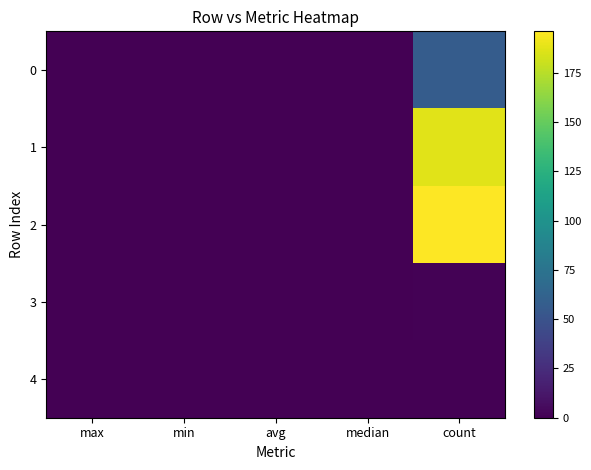

What is the difference between the highest and lowest values at avg?

0.1